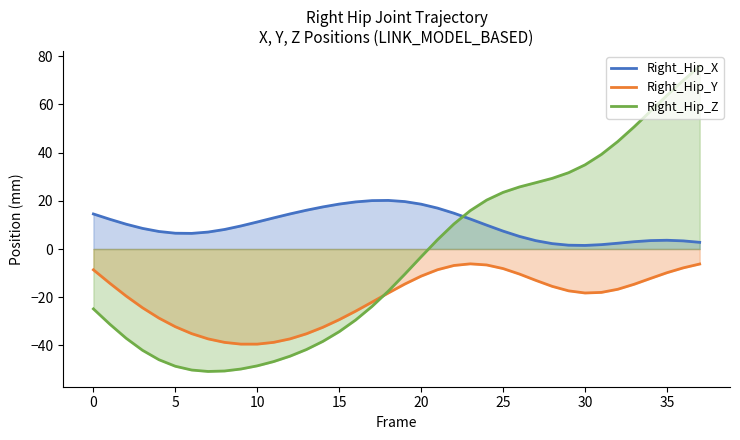

Which has a higher value, 10 or 25?

10